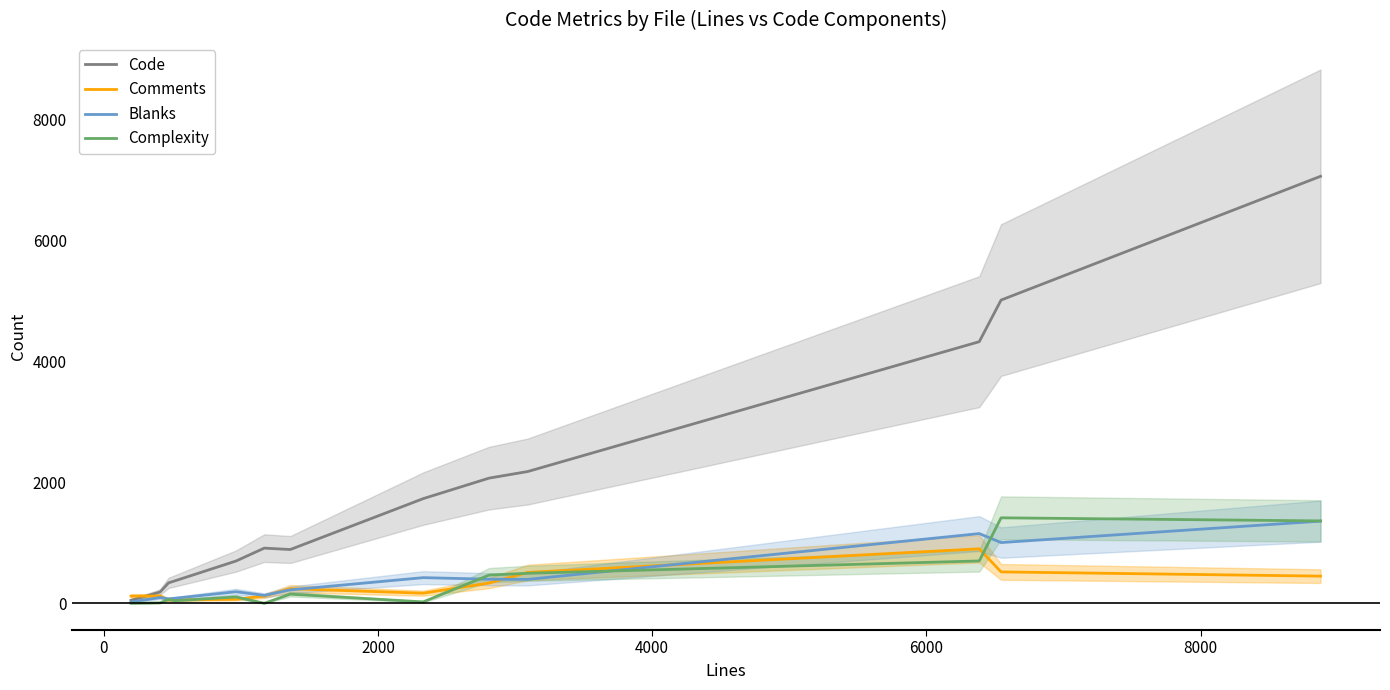

True or false: Complexity has more than 2 points higher than both neighbors.

True